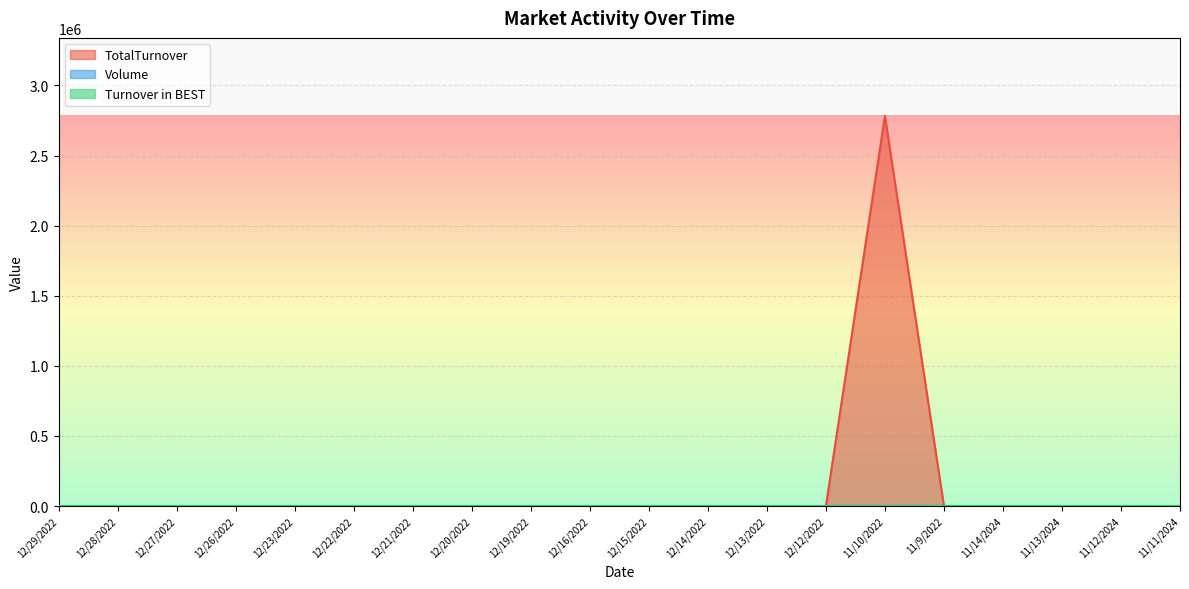

What are all the series names shown in the legend?

TotalTurnover, Volume, Turnover in BEST